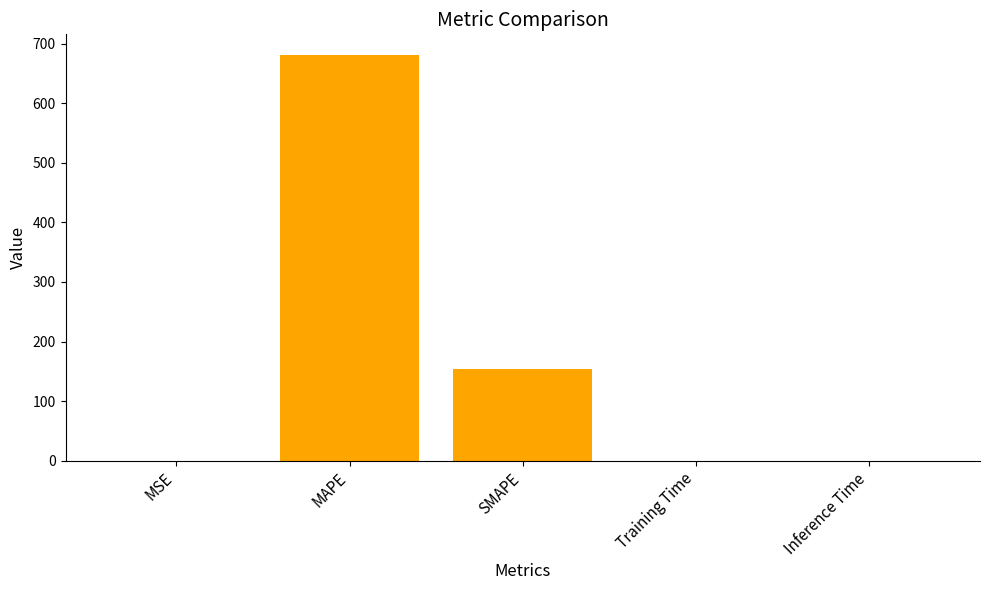

What is the sum of the values at MAPE and SMAPE?

836.1